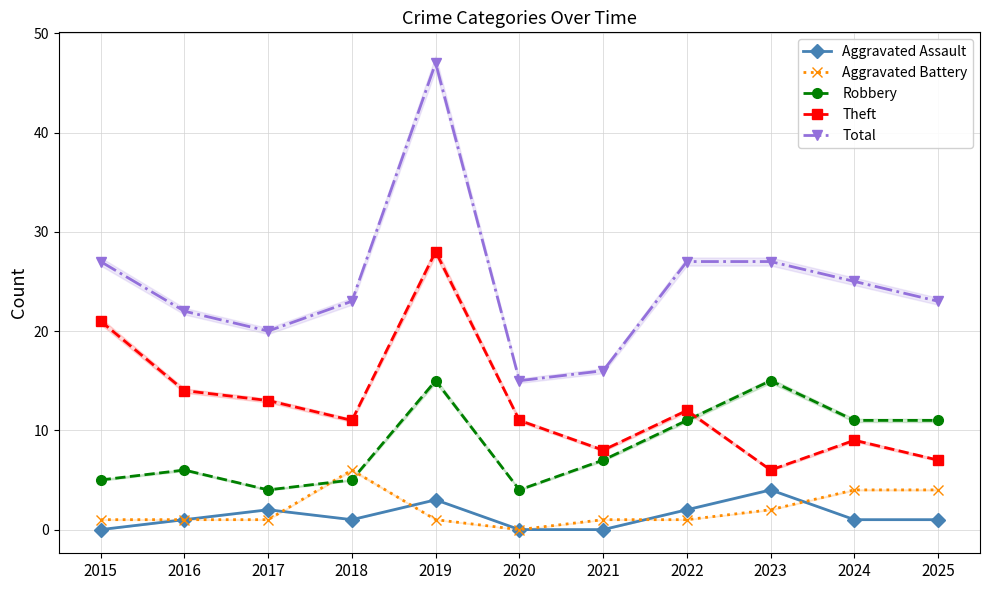

Which series has the largest total across all categories?

Total